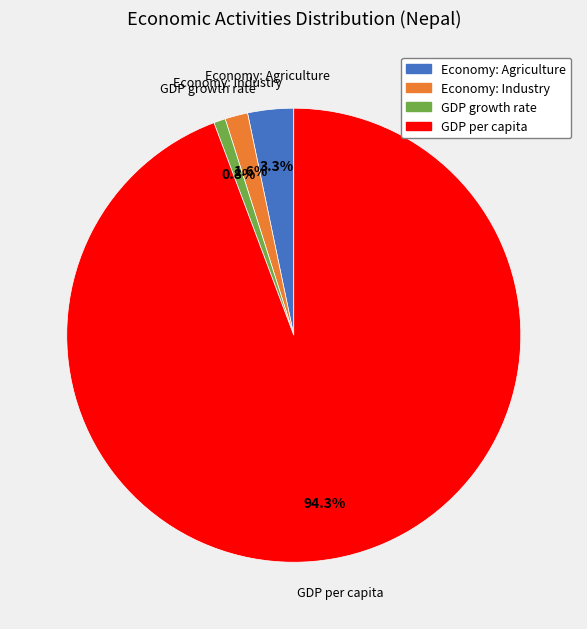

What percentage is the Economy: Industry slice, to the nearest percent?

2%